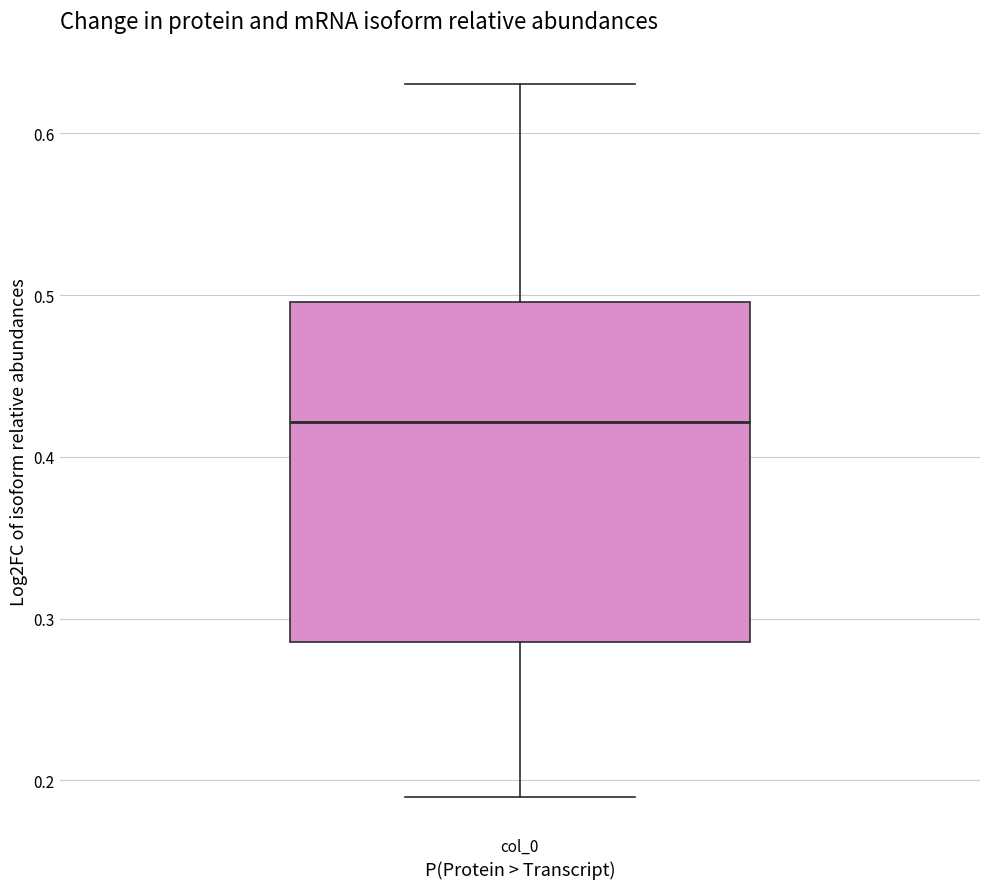

Transcribe this box plot: give where the median line is, the range the box spans, and where the two whiskers end, as read against the y-axis. The values are not printed on the chart, so give them approximately, as read against the axis.

median 0.42, box 0.29 to 0.50, whiskers 0.19 to 0.63